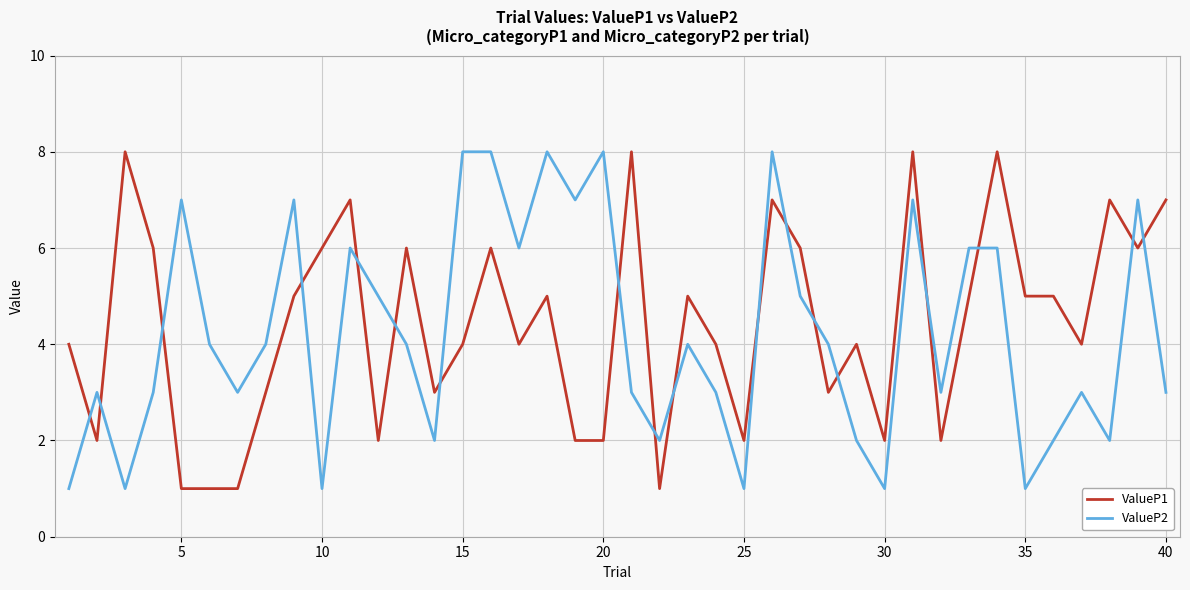

What is the average value of the ValueP1 series?

4